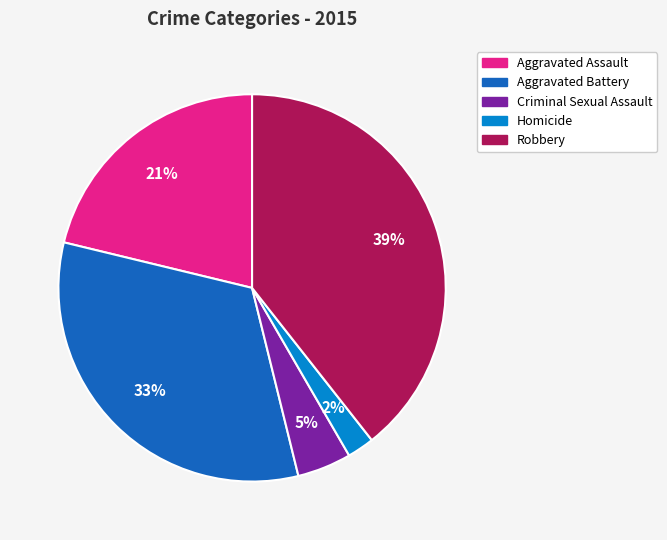

Is it true that Aggravated Assault is 8% of the pie?

False